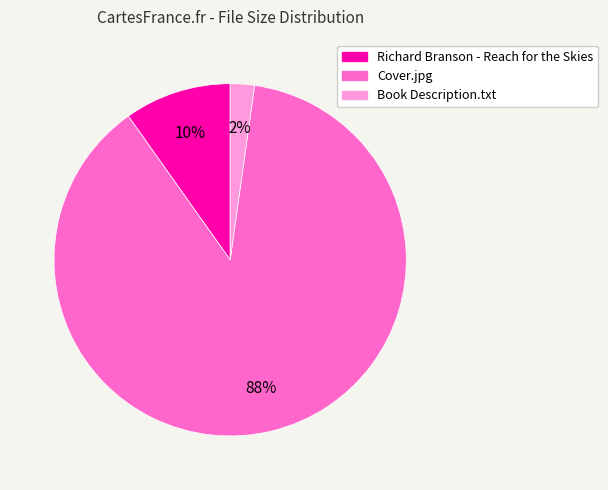

To the nearest percent, what percentage of the pie is Cover.jpg?

88%